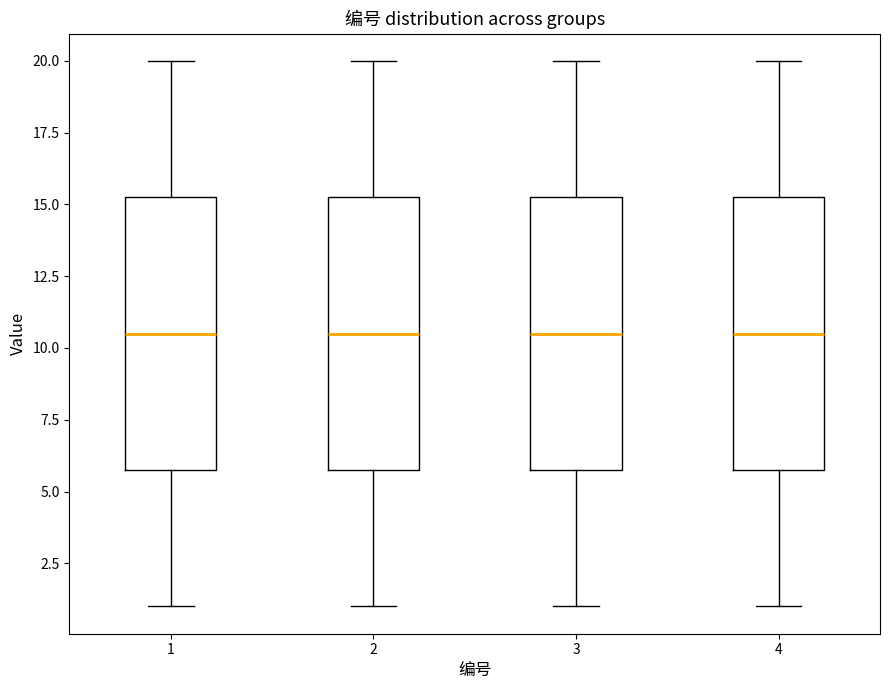

Reading left to right, read every box against the y-axis: the position of its median line, the range the box covers, and the ends of its whiskers. The values are not printed on the chart, so give them approximately, as read against the axis.

1: median 10.5, box 6.0 to 15.5, whiskers 1.0 to 20.0
2: median 10.5, box 6.0 to 15.5, whiskers 1.0 to 20.0
3: median 10.5, box 6.0 to 15.5, whiskers 1.0 to 20.0
4: median 10.5, box 6.0 to 15.5, whiskers 1.0 to 20.0